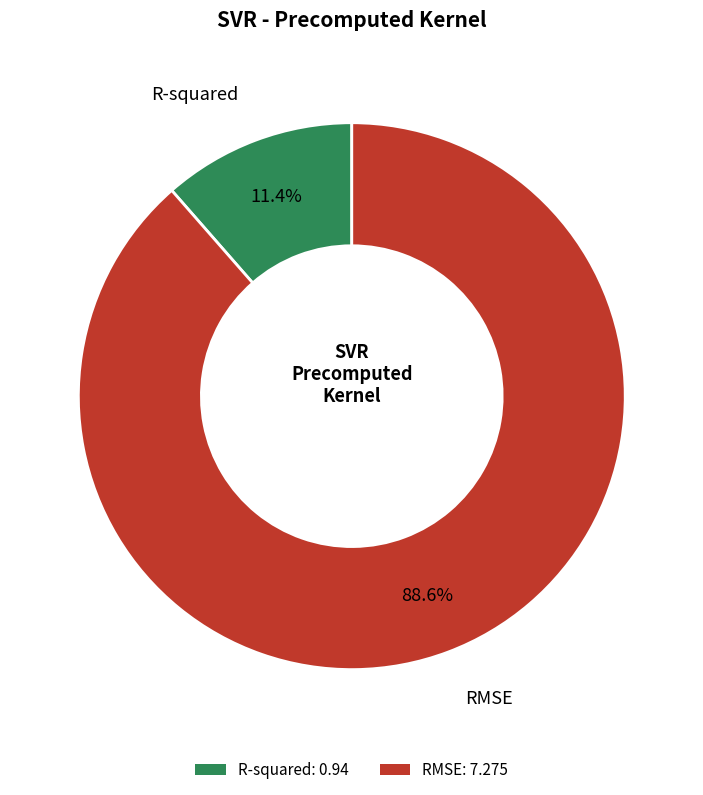

What percentage do R-squared and RMSE together represent?

100.0%